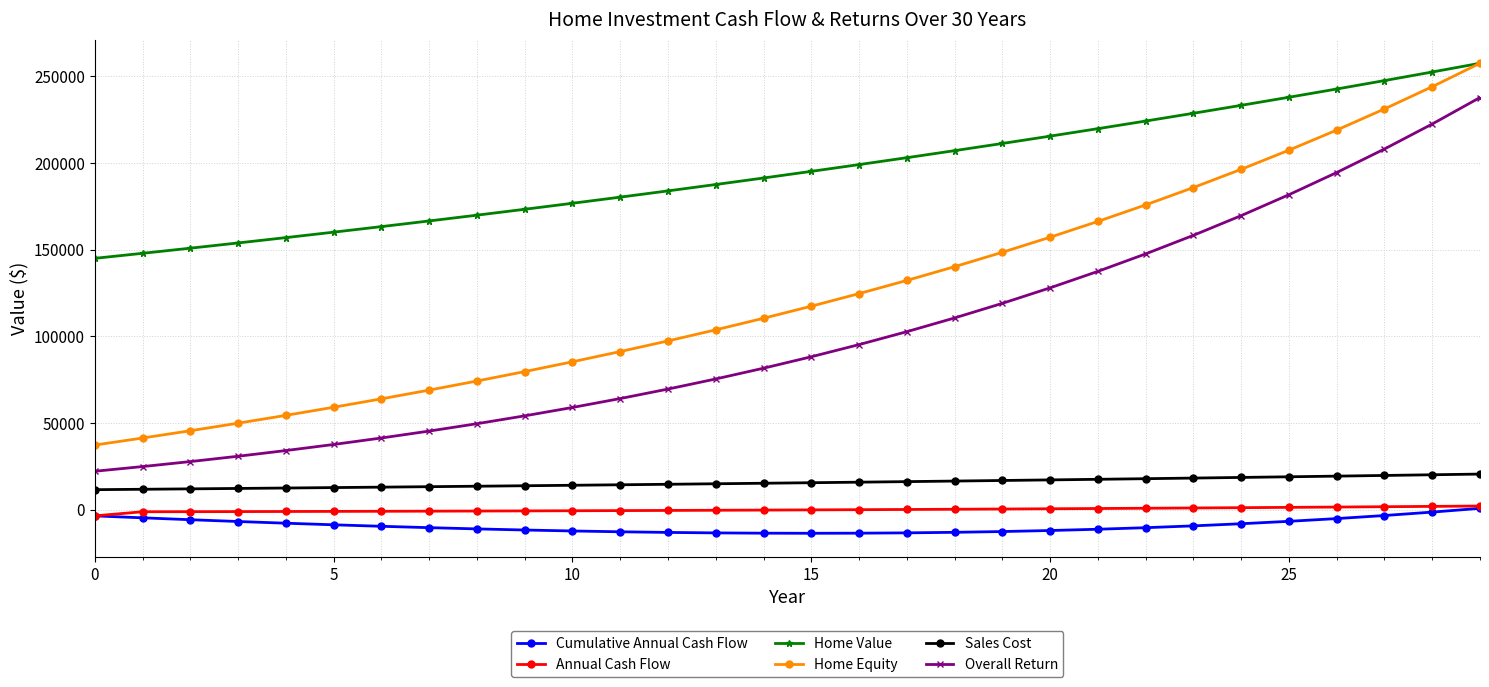

How many values in the Overall Return series are below 88239?

15